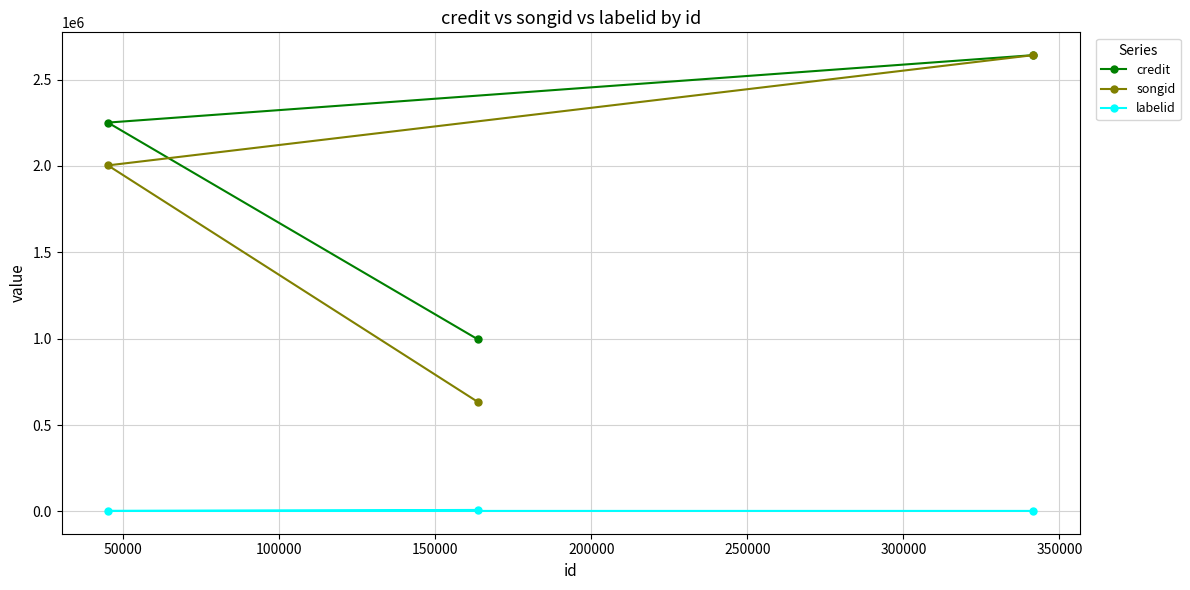

Which series has the largest range (max minus min)?

songid